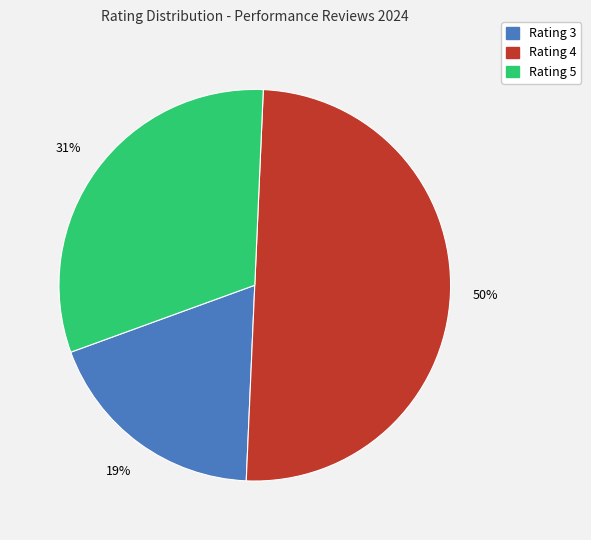

Count the number of slices in the pie.

3